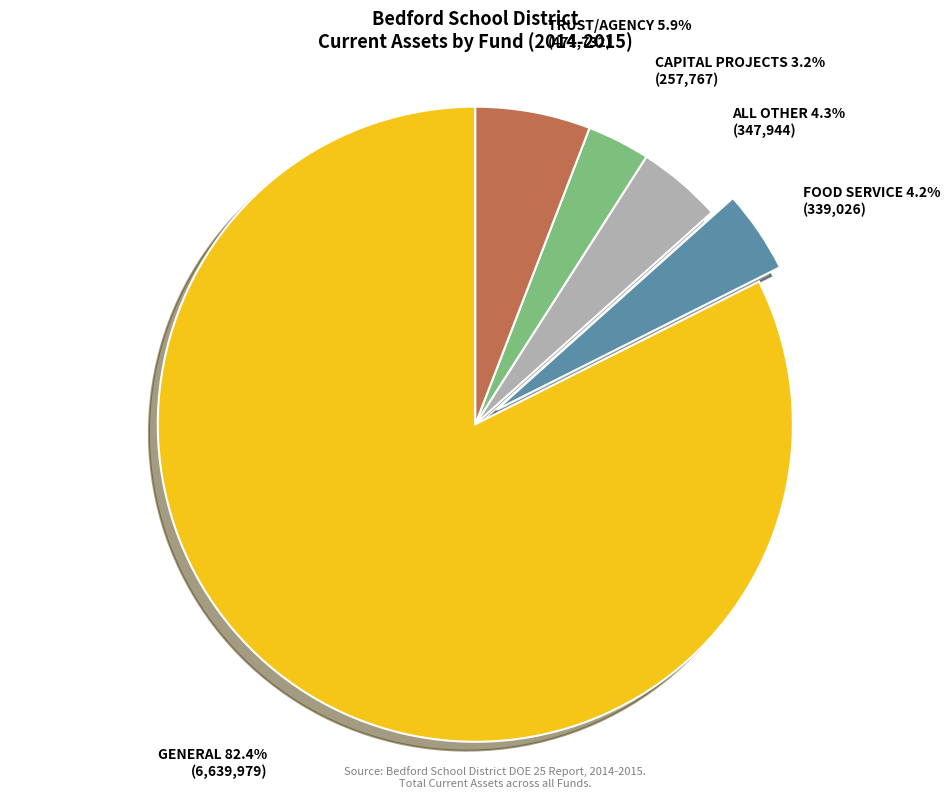

How many slices are in this pie chart?

5